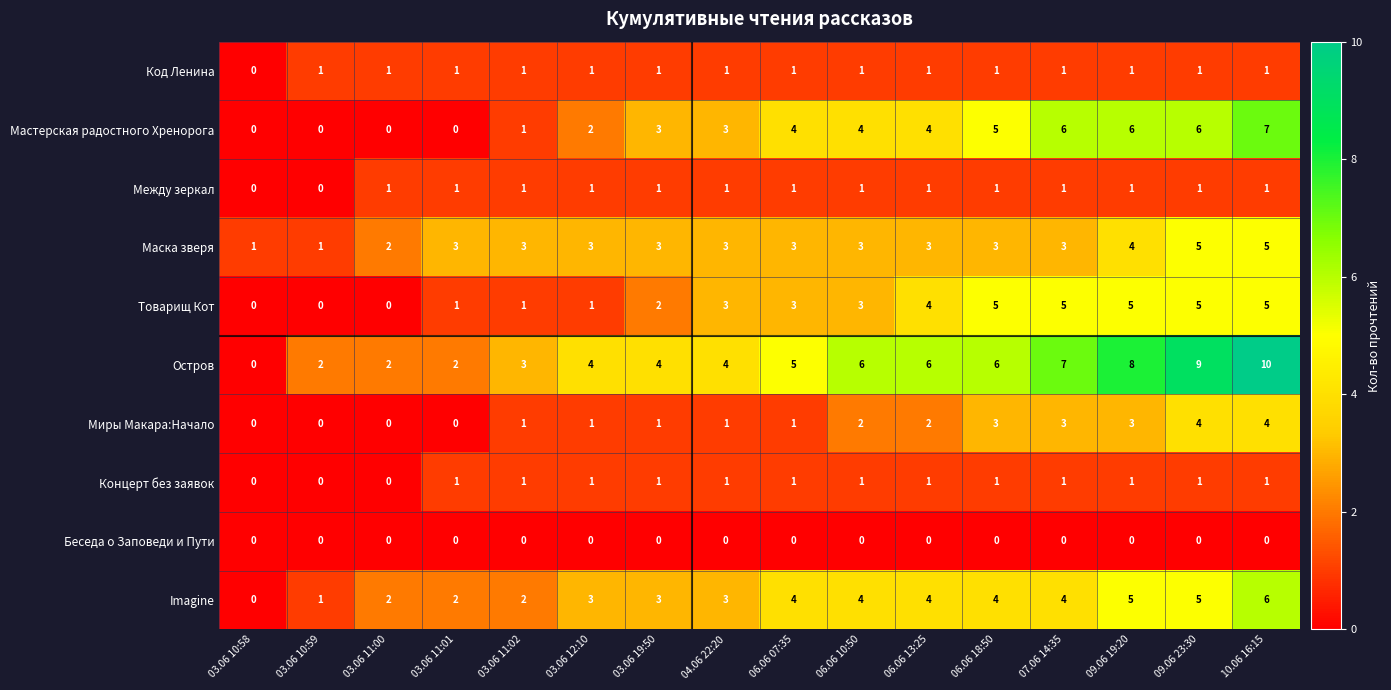

What is the highest value of the Миры Макара:Начало series?

4